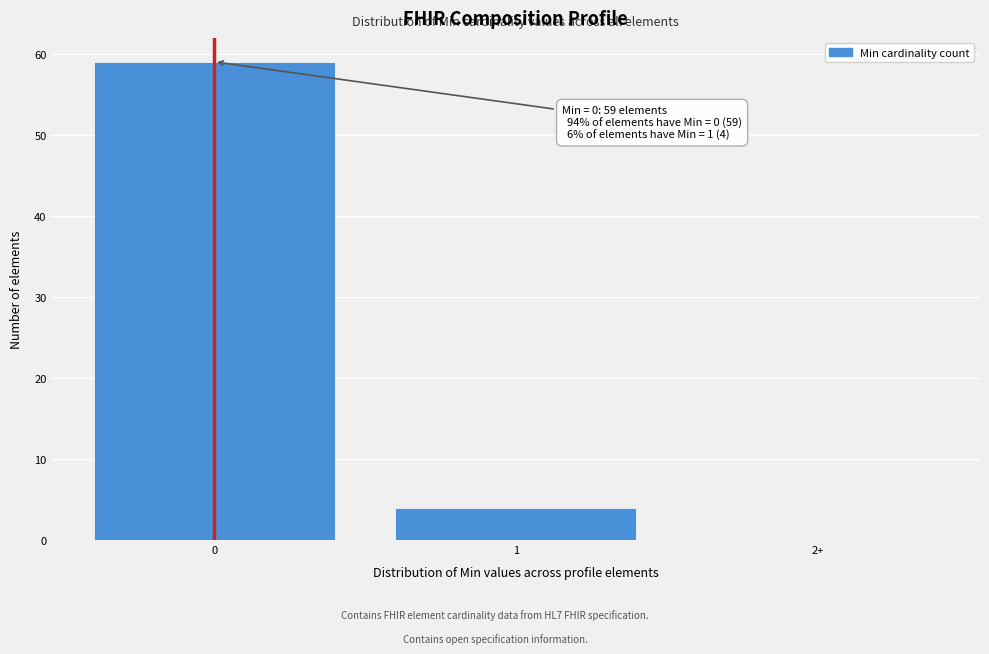

Reading right to left, list all the values displayed in this chart.

2+=0	1=4	0=59